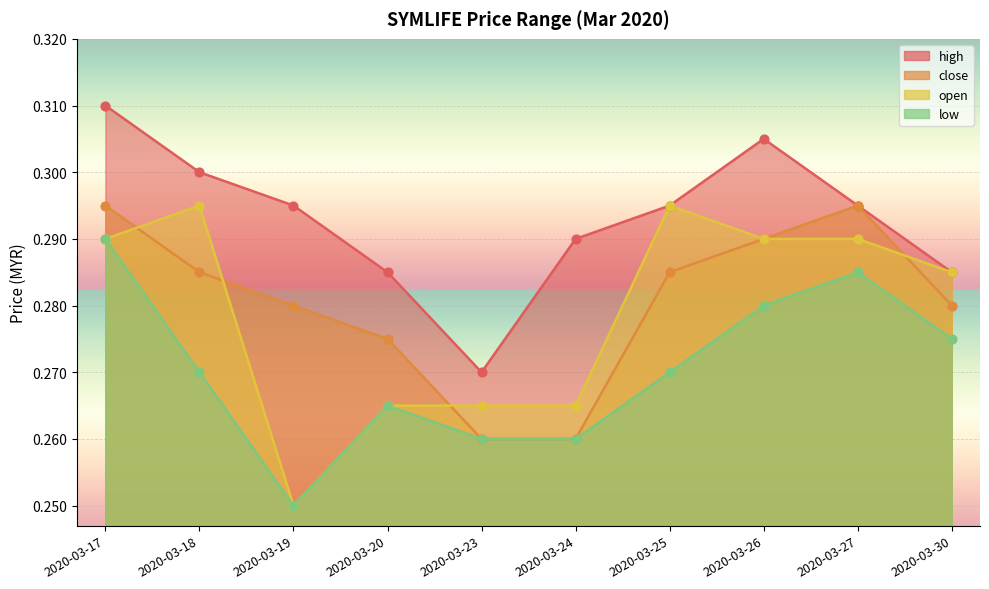

Which series has the largest total across all categories?

high